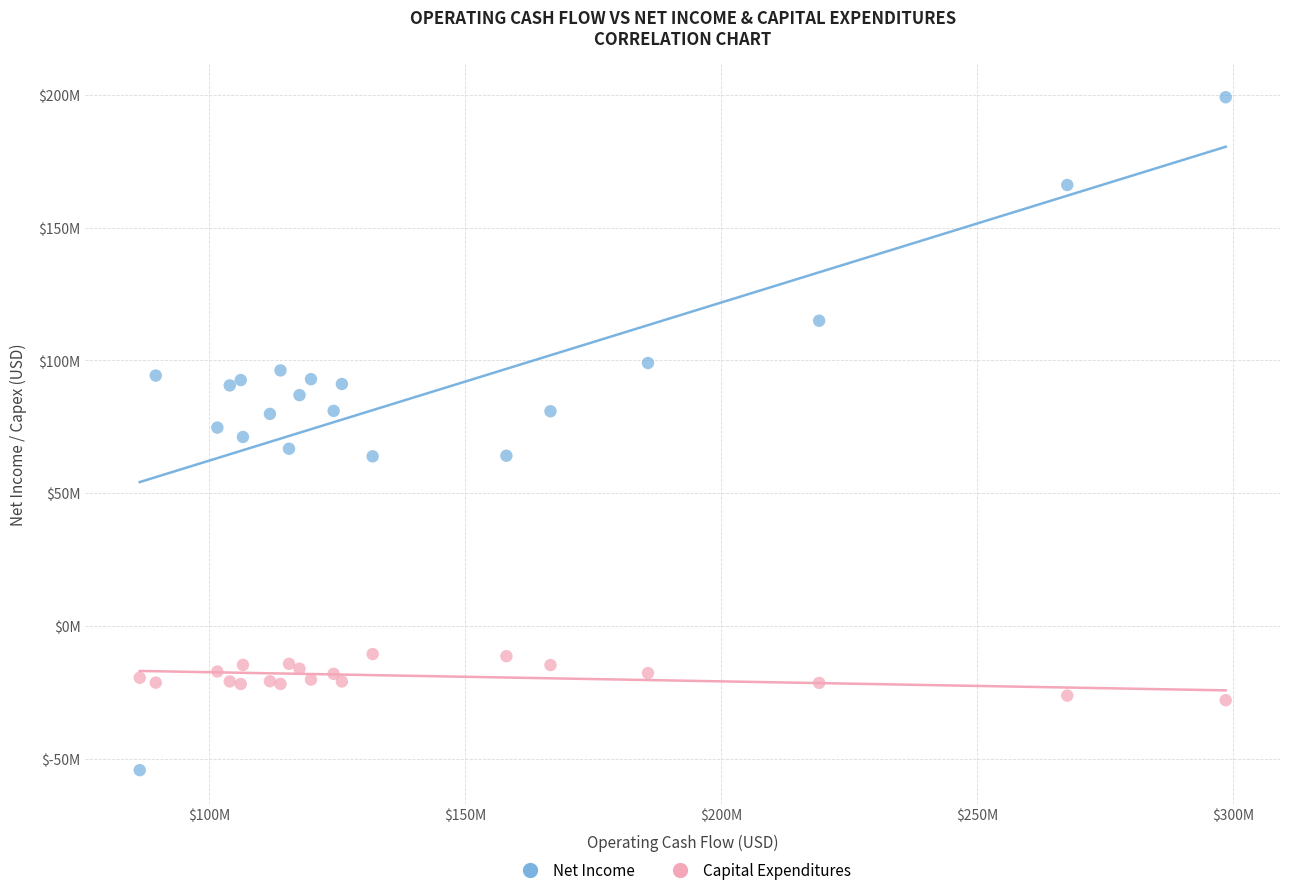

Which series has the largest Y range (max minus min)?

Net Income